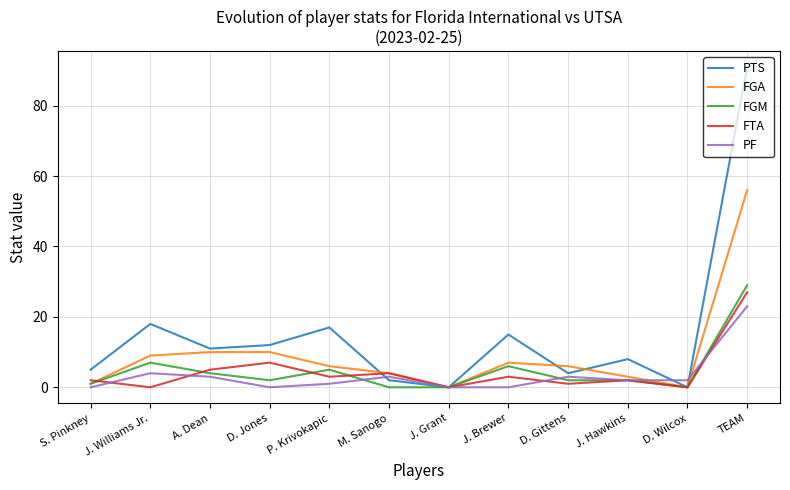

At which label does FGA reach its peak?

TEAM